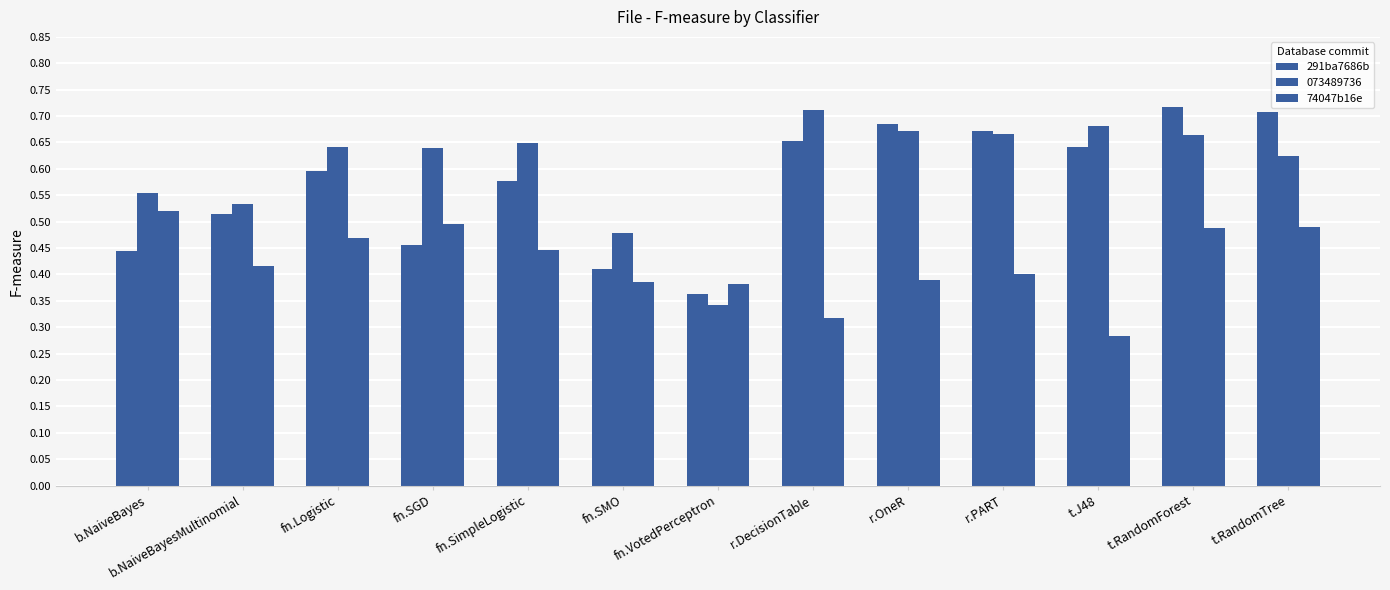

The value of 74047b16e at r.OneR is 0.4. True or false?

True